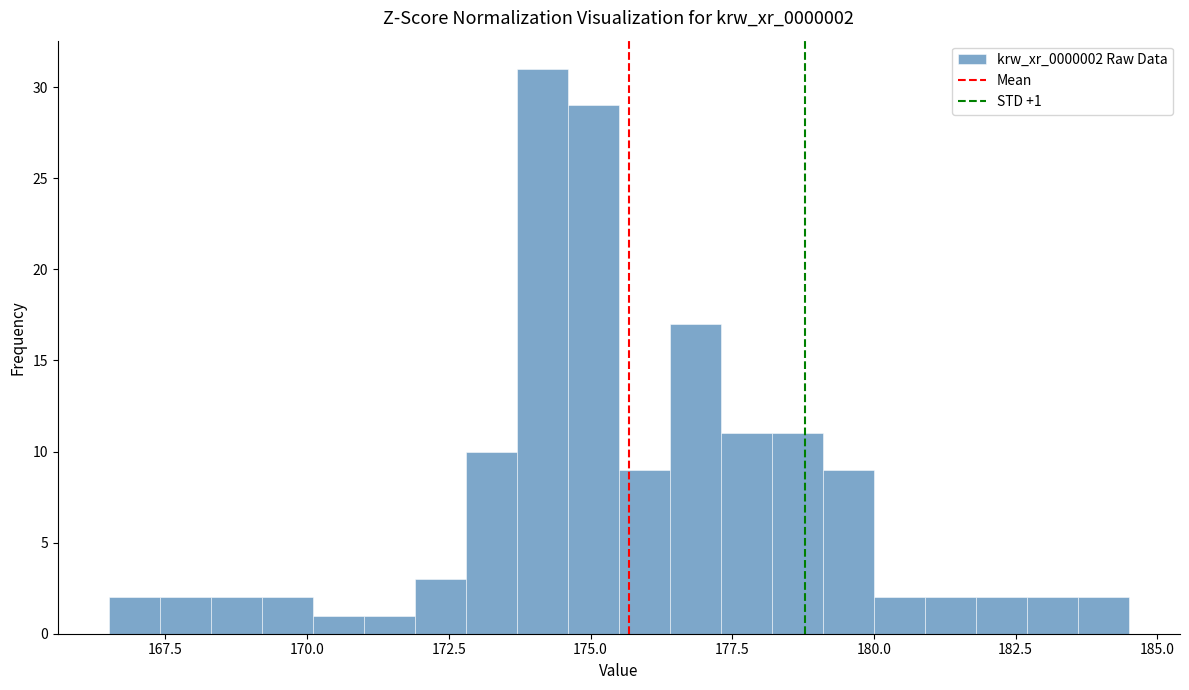

Around what value on the x-axis is the tallest bar? Give the approximate position of its centre, as read against the axis.

174.0